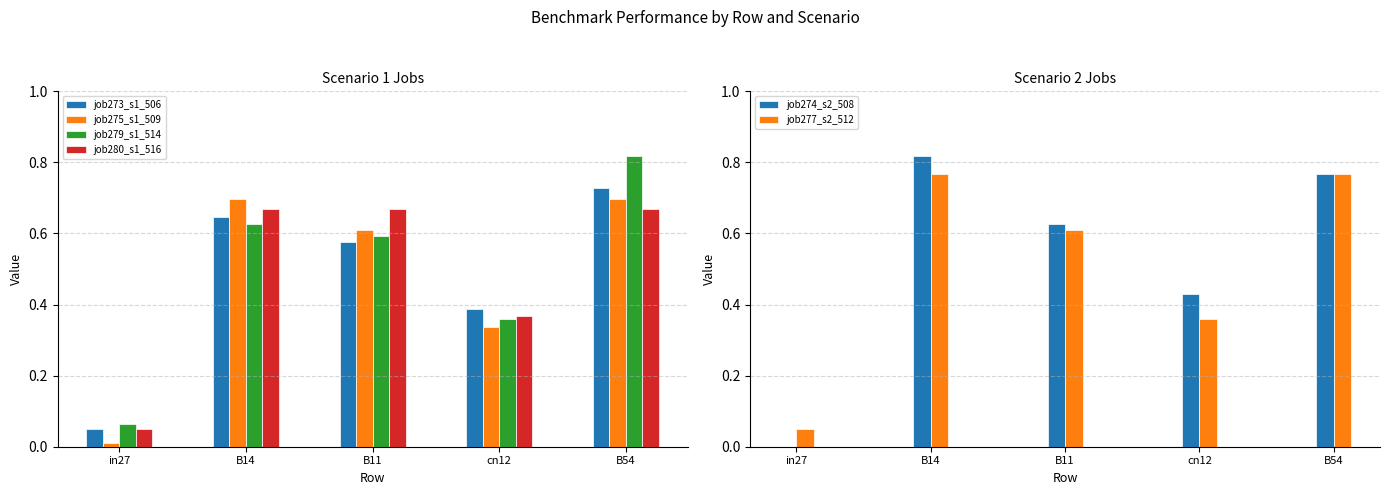

Rank the series by their maximum value, from lowest to highest.

job280_s1_516, job275_s1_509, job273_s1_506, job277_s2_512, job279_s1_514, job274_s2_508